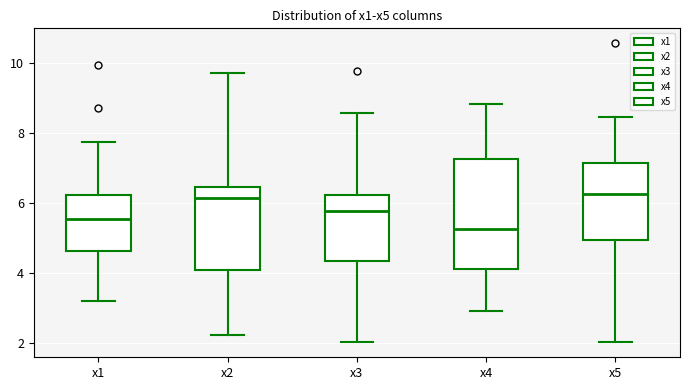

Reading left to right, transcribe this box plot: for each box, give where its median line is, the range the box spans, and where its two whiskers end, as read against the y-axis. The values are not printed on the chart, so give them approximately, as read against the axis.

x1: median 5.6, box 4.6 to 6.2, whiskers 3.2 to 7.8
x2: median 6.2, box 4.0 to 6.4, whiskers 2.2 to 9.8
x3: median 5.8, box 4.4 to 6.2, whiskers 2.0 to 8.6
x4: median 5.2, box 4.2 to 7.2, whiskers 3.0 to 8.8
x5: median 6.2, box 5.0 to 7.2, whiskers 2.0 to 8.4